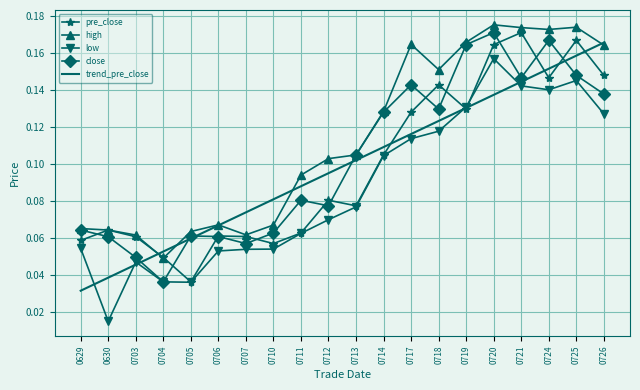

True or false: close has more than 0 points higher than both neighbors.

True